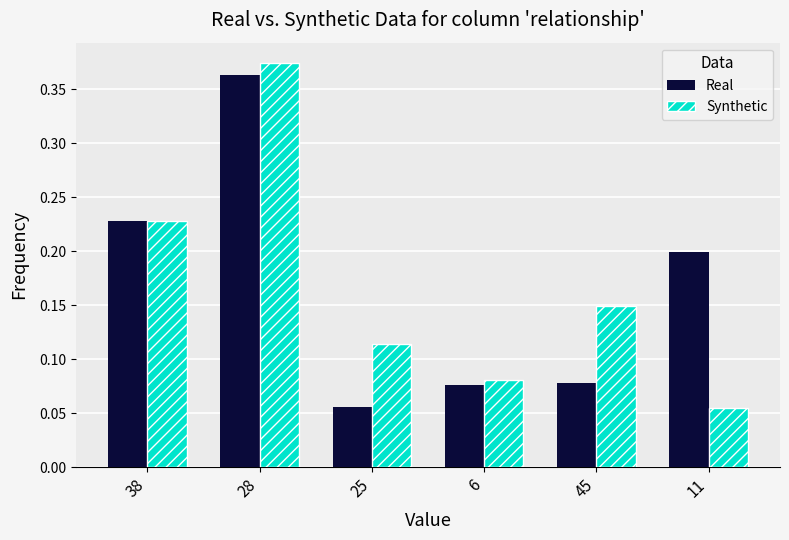

How many groups of bars are there?

6